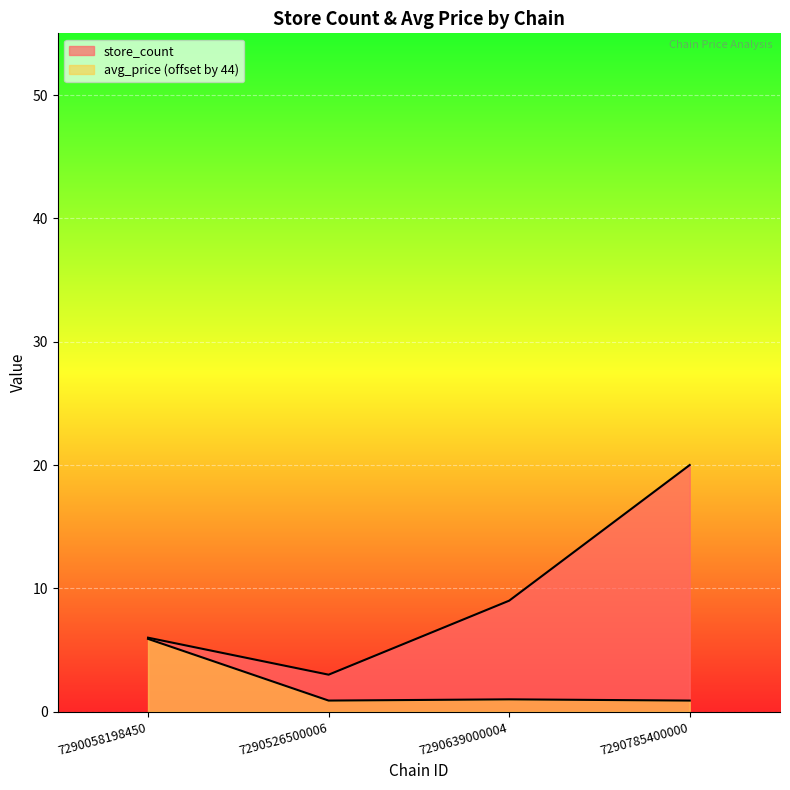

What is the difference between the store_count values at 7290785400000 and 7290639000004?

11.0